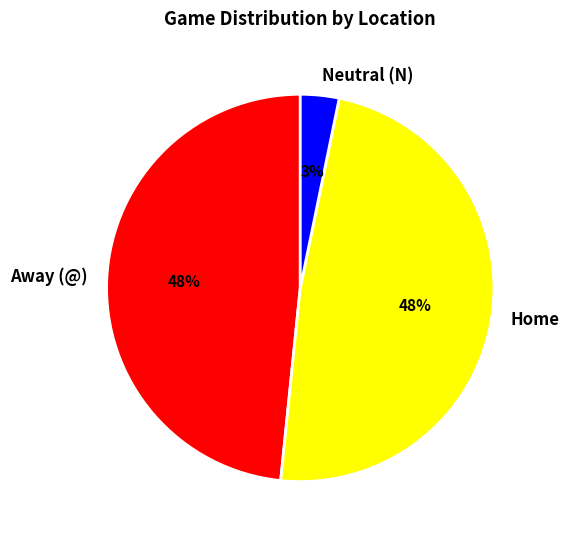

Which has a higher value, Away (@) or Neutral (N)?

Away (@)